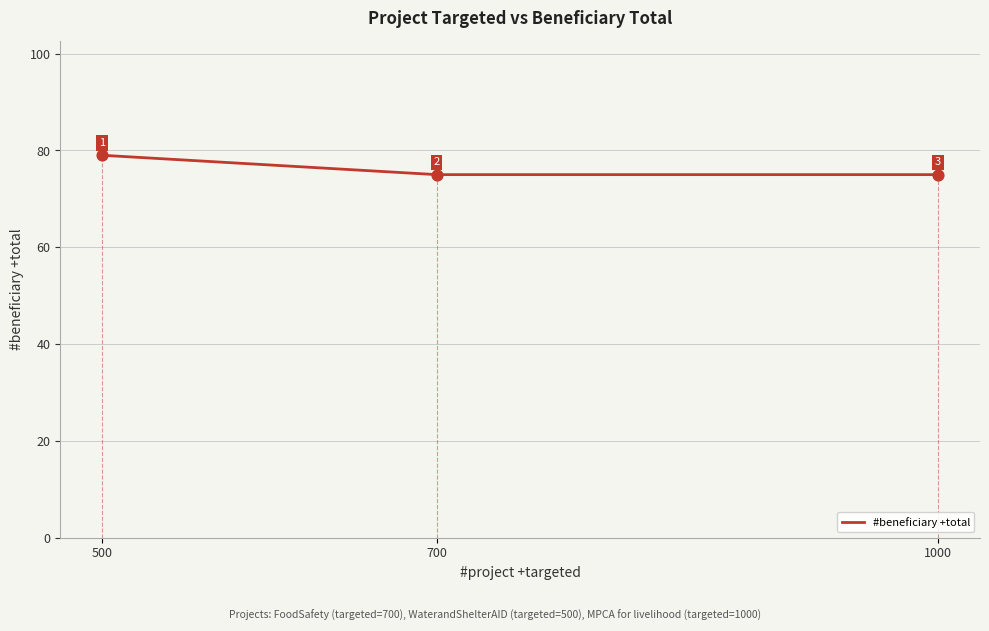

Approximately how many times larger is the value at 700 compared to 1000?

1.0